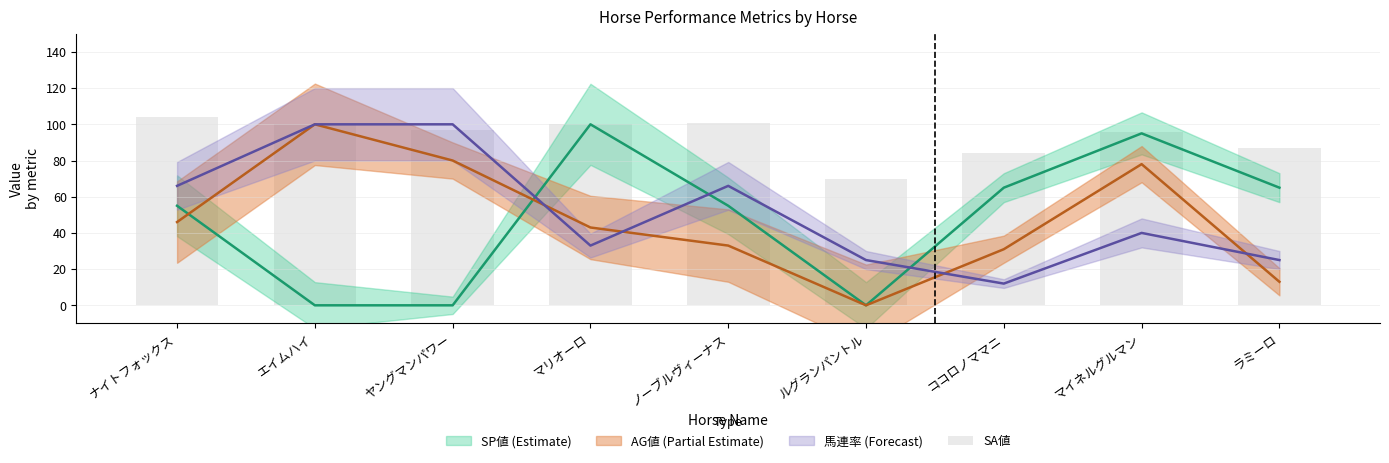

Between ココロノママニ and ノーブルヴィーナス, which is larger?

ノーブルヴィーナス